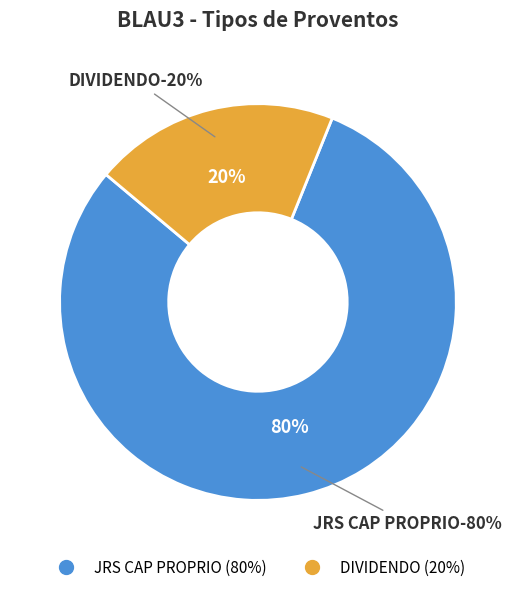

Does DIVIDENDO account for over 50% of the chart?

No